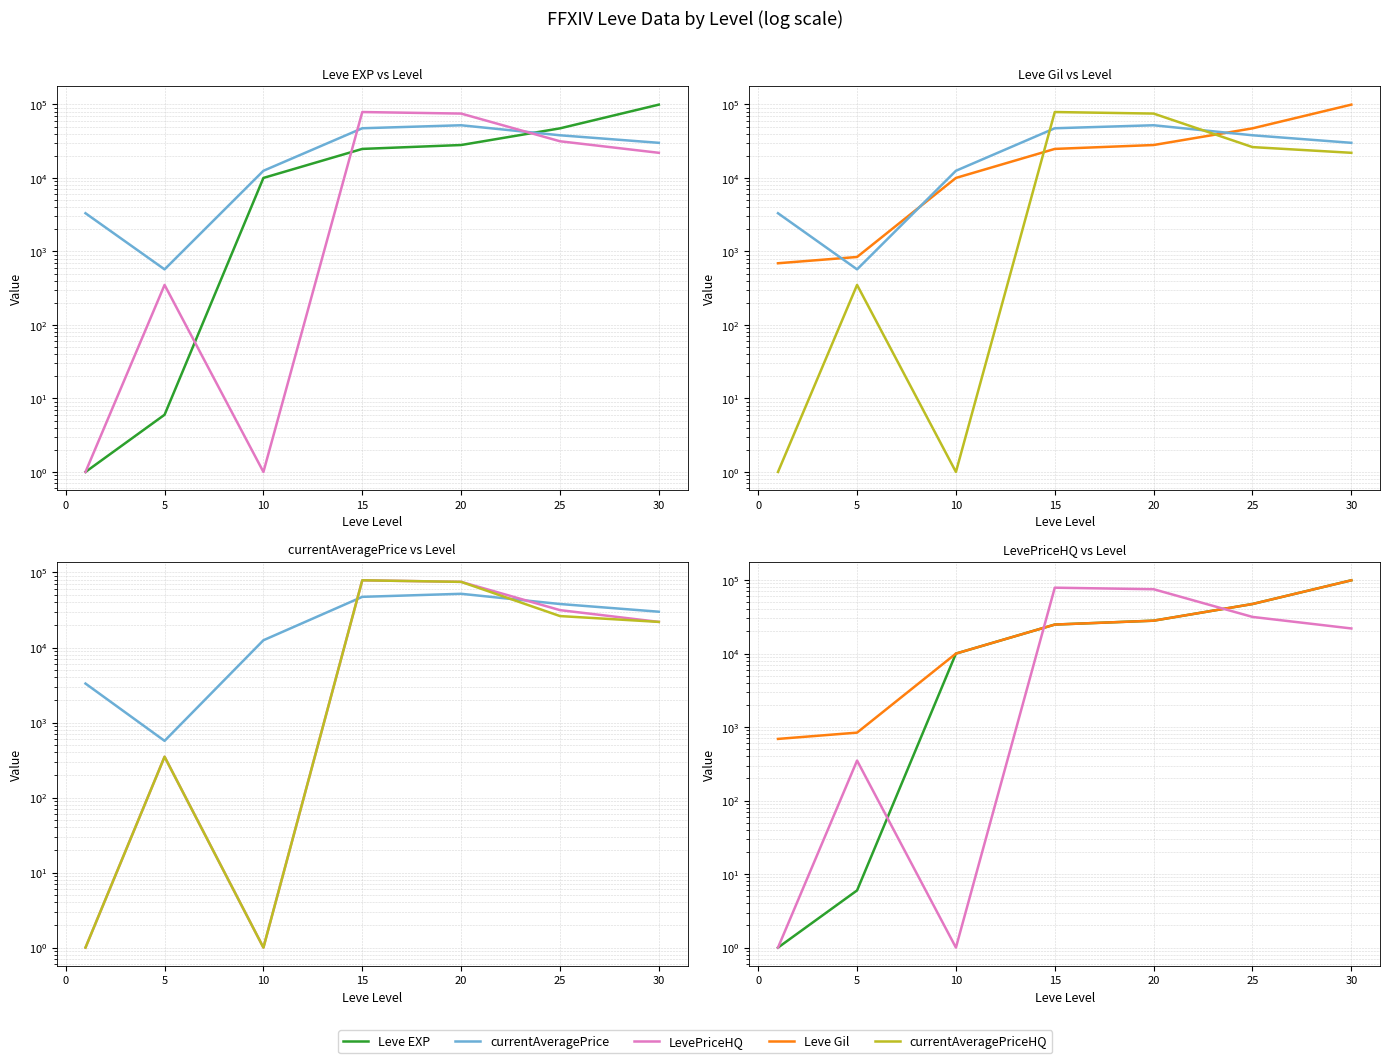

Reading left to right, list all the values displayed in this chart.

Leve EXP: 1	6	9990	24790	28010	47200	99220
currentAveragePrice: 3307	570	12500	47350	52000	37999	29999
LevePriceHQ: 1	350	1	78695	75000	31500	21945
Leve Gil: 690	840	9990	24790	28010	47200	99220
currentAveragePriceHQ: 1	350	1	78695	75000	26249	21945